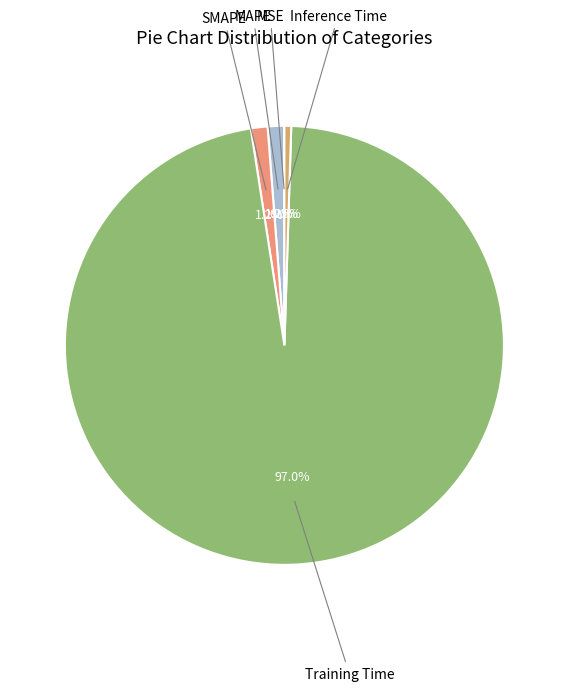

To the nearest percent, what is the average slice percentage?

20%